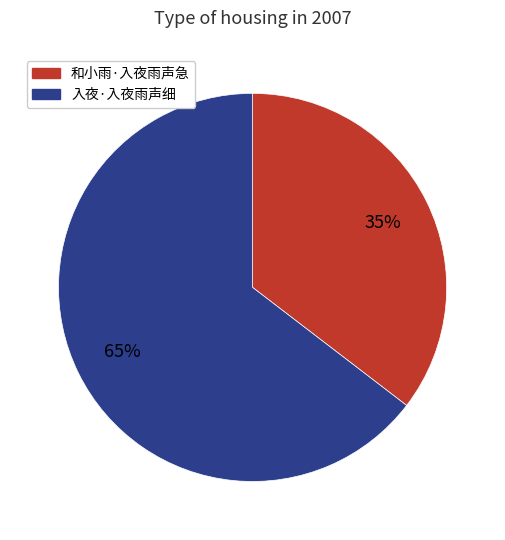

What is the smallest slice in the pie chart?

和小雨·入夜雨声急